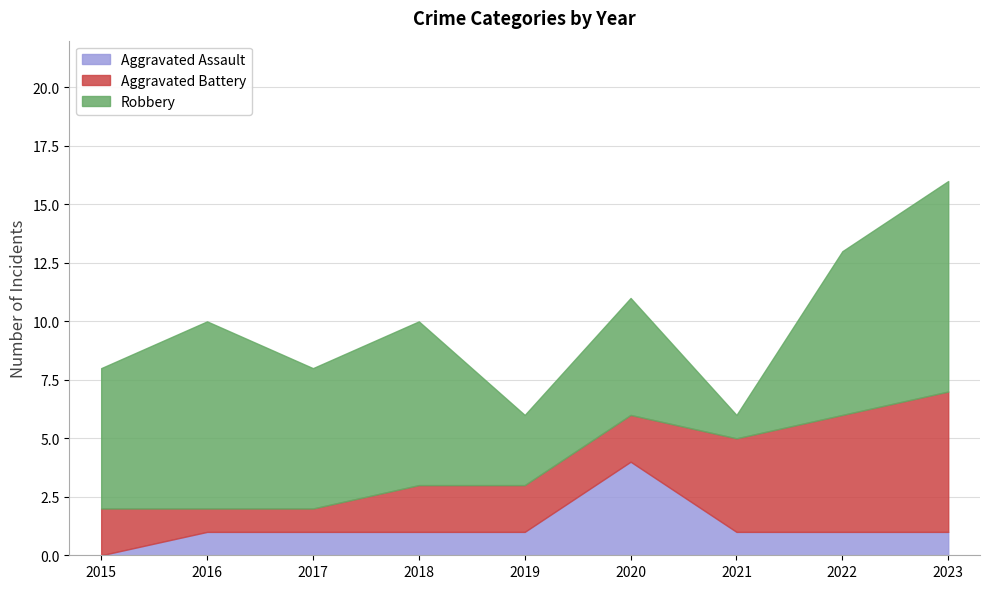

At which label does Robbery first exceed 6?

2016